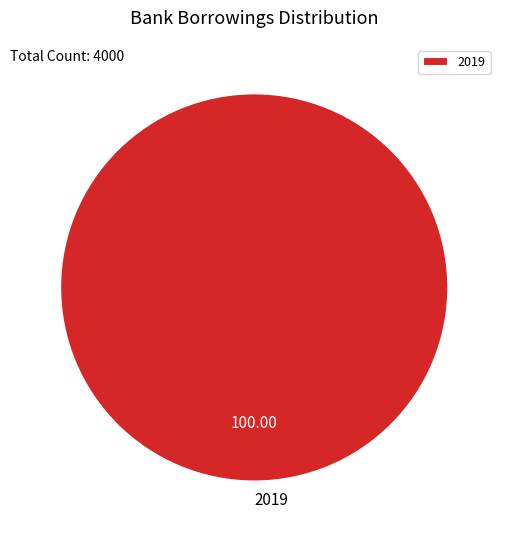

Which category accounts for the majority?

2019